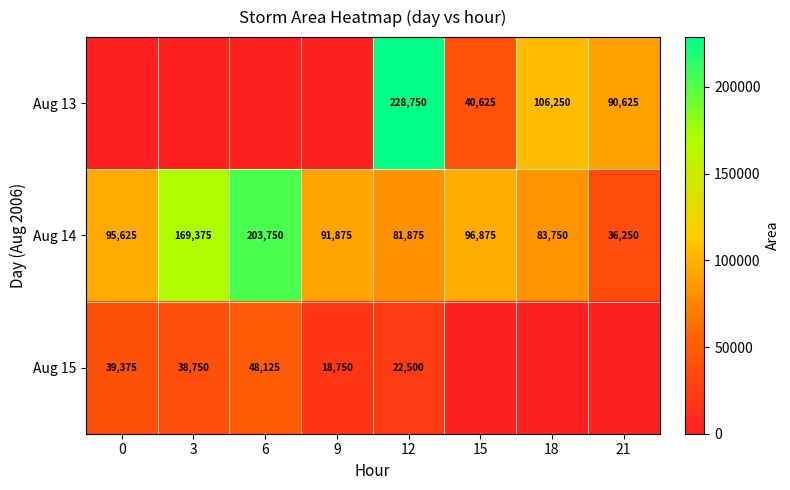

Which has a higher value, 9 or 0?

9